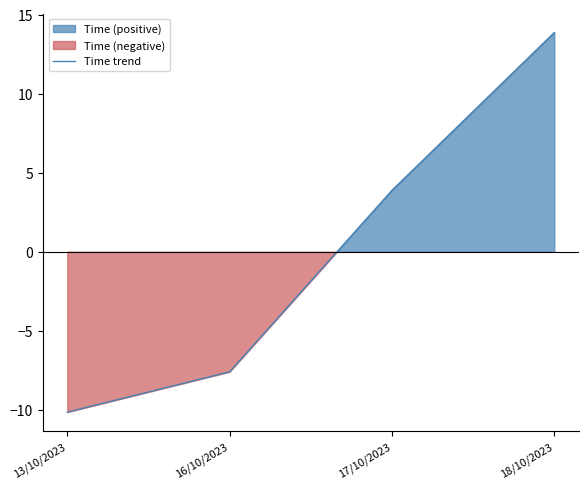

What is the approximate value at 16/10/2023?

-7.6